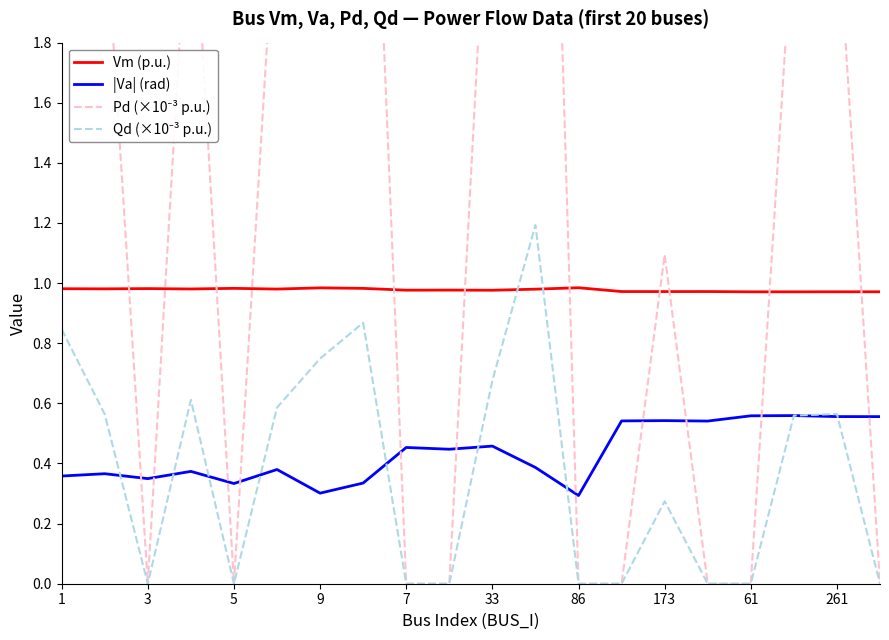

How many series are shown in this chart?

4